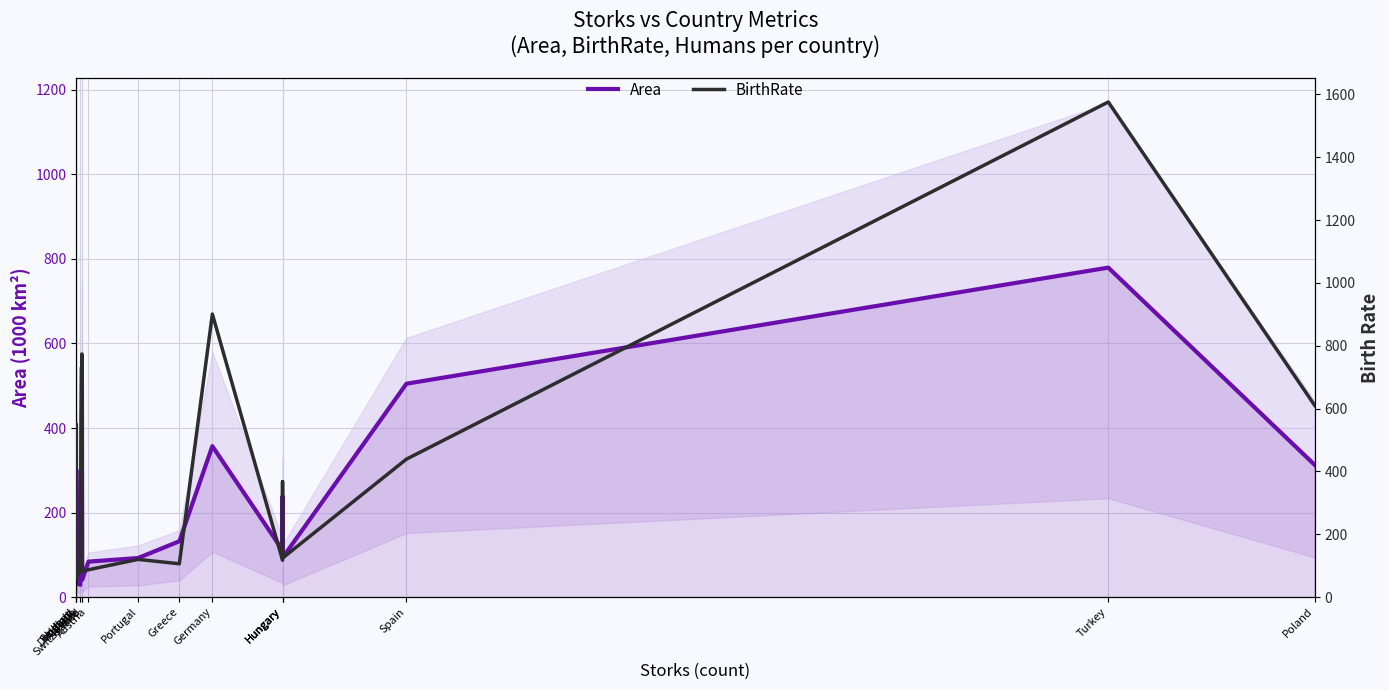

At how many categories does at least one series exceed 565?

4